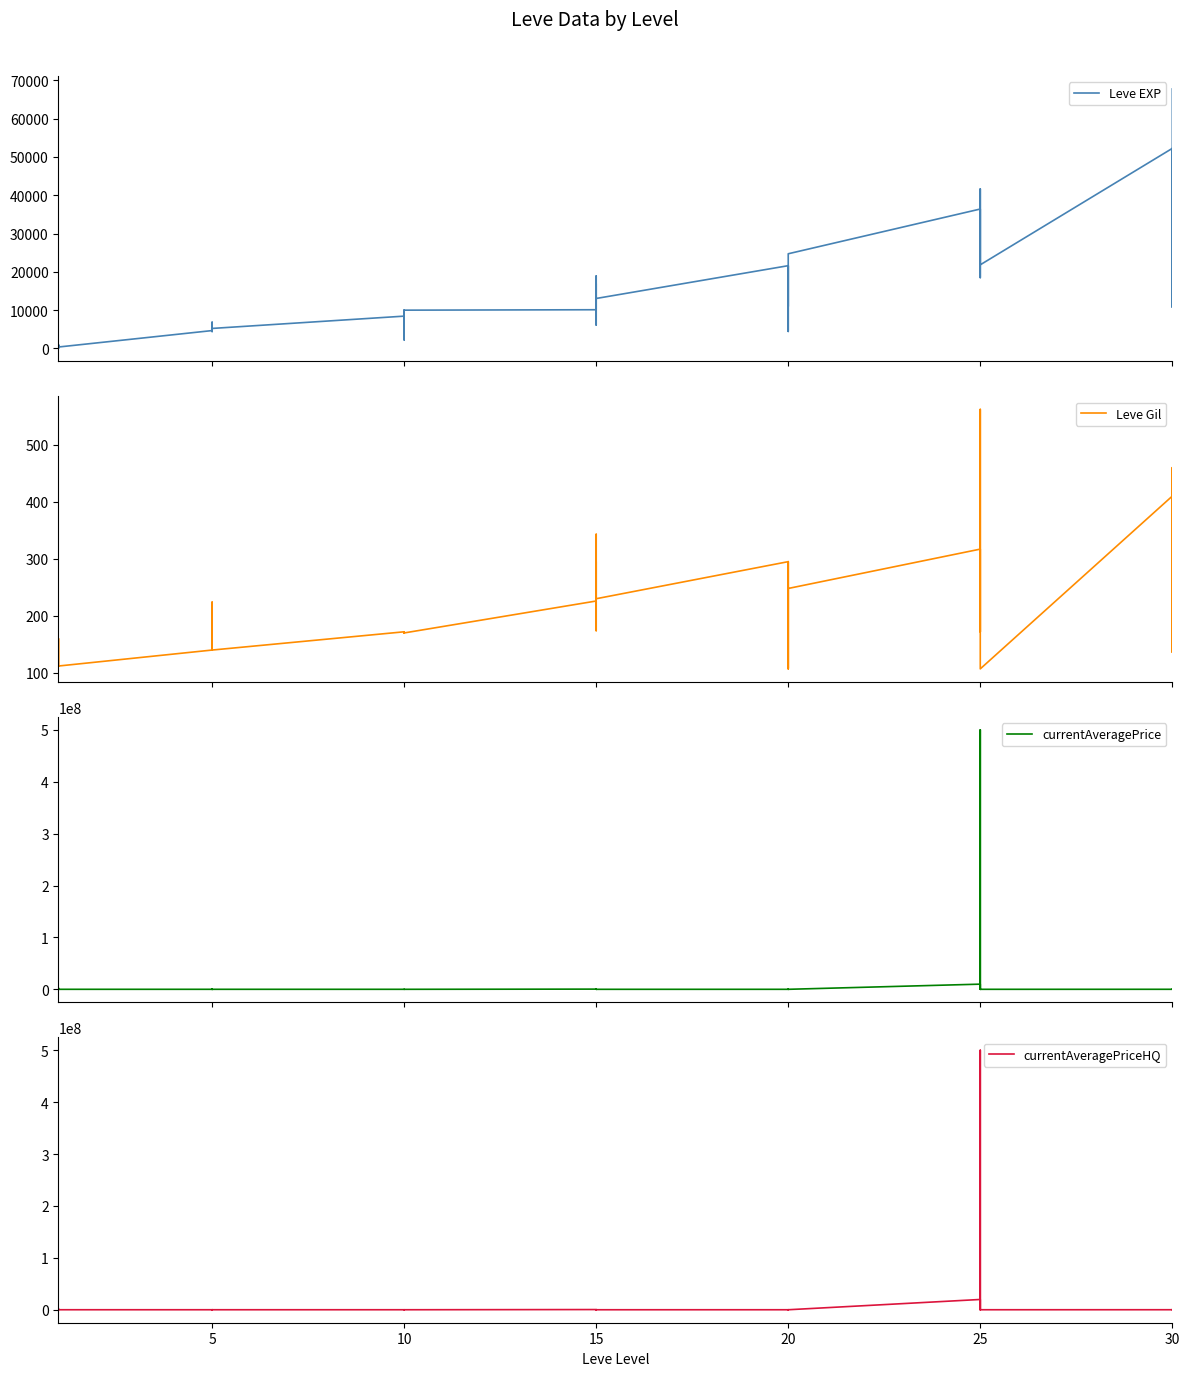

Where is currentAveragePrice nearest to the value 250025000?

25